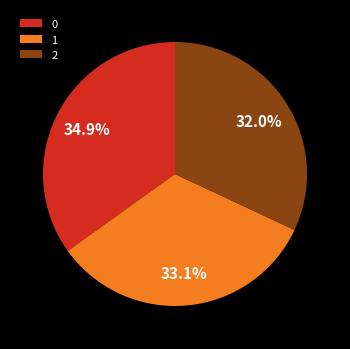

Rank the categories by value from lowest to highest.

2, 1, 0